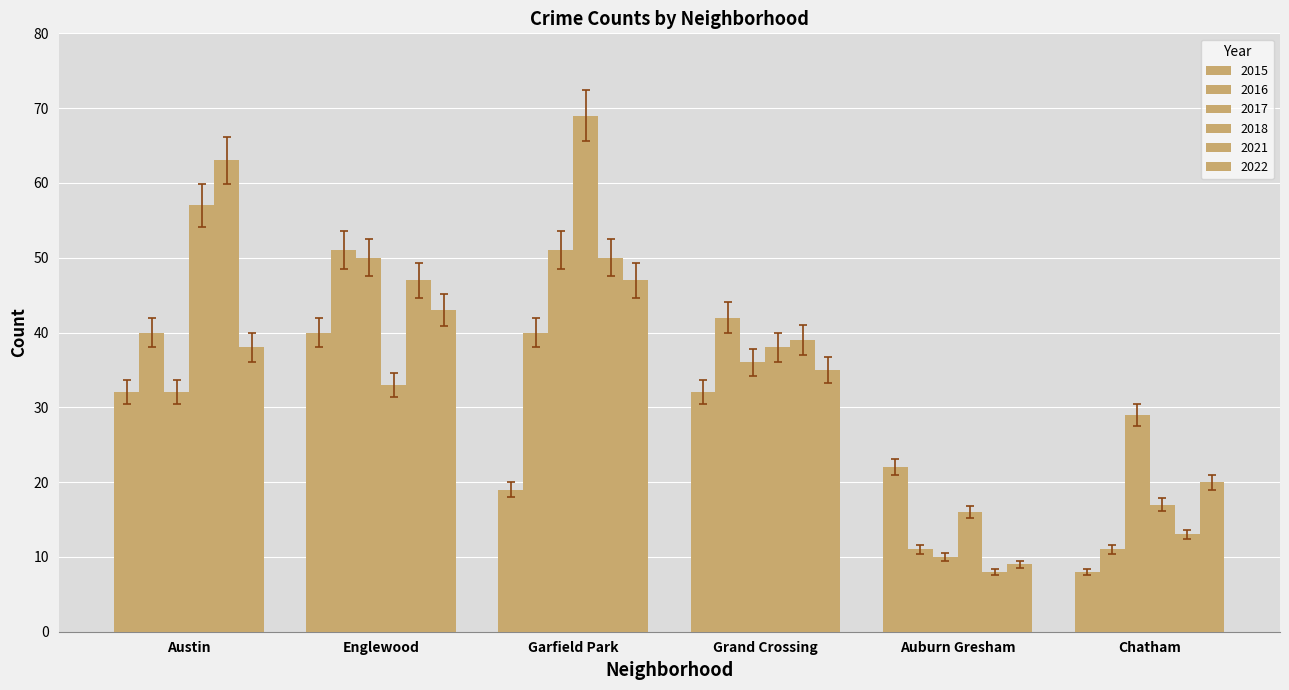

At how many categories does at least one series exceed 9?

6